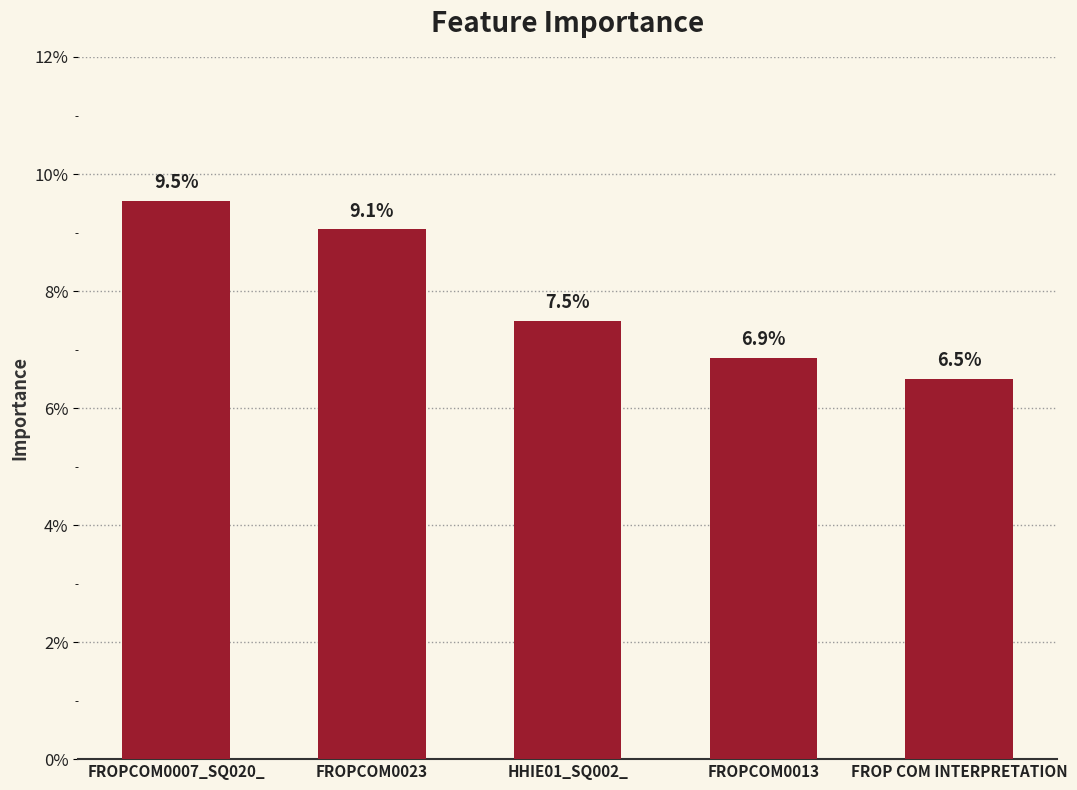

What is the sum of the values at HHIE01_SQ002_ and FROP COM INTERPRETATION?

0.1